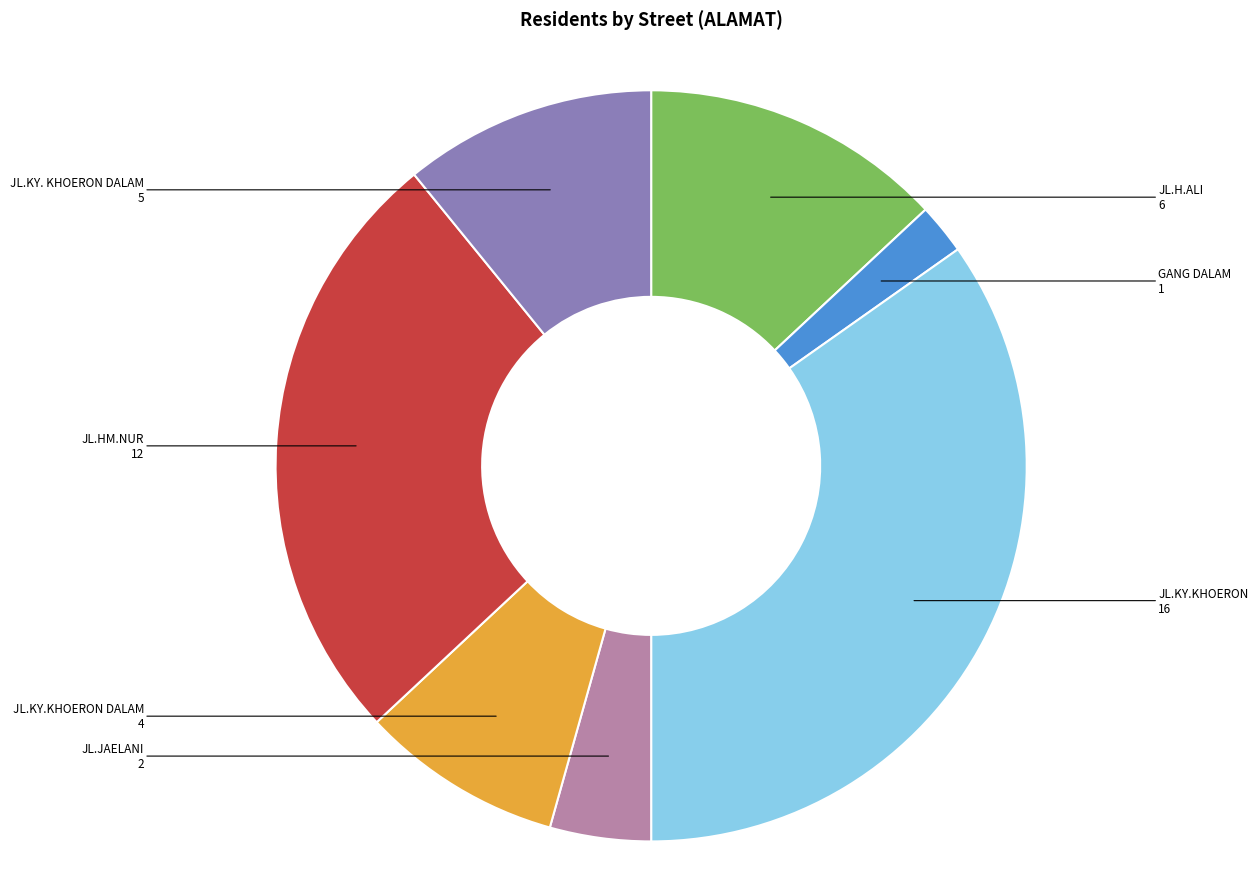

Combined, do JL.H.ALI and JL.KY.KHOERON account for over 50%?

No